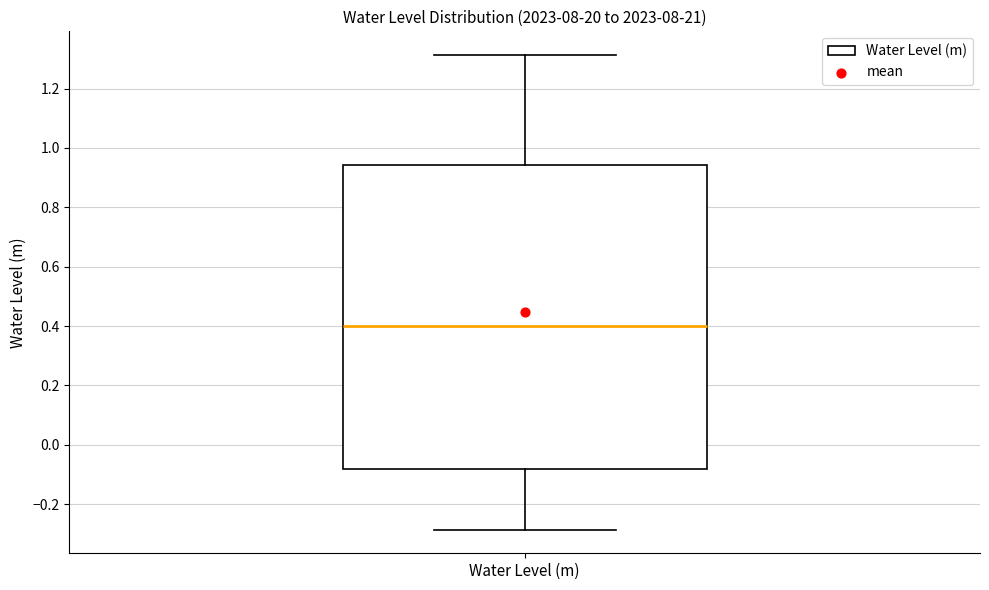

Transcribe this box plot: give where the median line is, the range the box spans, and where the two whiskers end, as read against the y-axis. The values are not printed on the chart, so give them approximately, as read against the axis.

median 0.40, box -0.08 to 0.94, whiskers -0.28 to 1.32